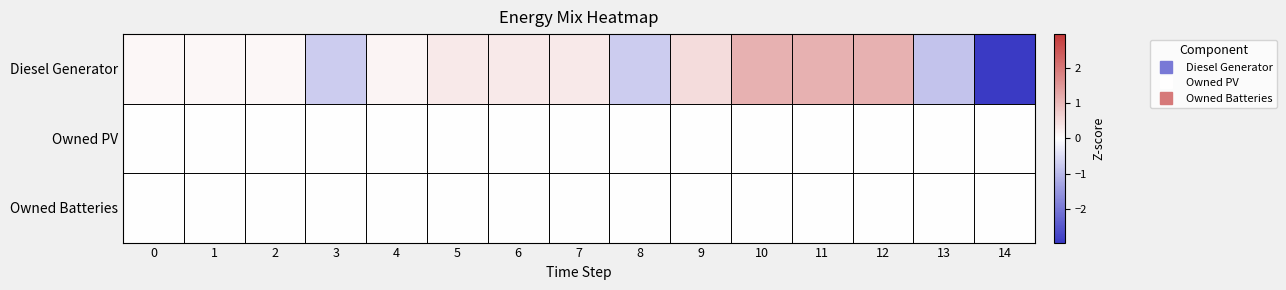

Reading left to right, transcribe all the data shown in this chart.

Diesel Generator: 0=0.1	1=0.1	2=0.1	3=-0.7	4=0.1	5=0.3	6=0.3	7=0.3	8=-0.7	9=0.5	10=1.1	11=1.1	12=1.1	13=-0.9	14=-3.0
Owned PV: 0=0.0	1=0.0	2=0.0	3=0.0	4=0.0	5=0.0	6=0.0	7=0.0	8=0.0	9=0.0	10=0.0	11=0.0	12=0.0	13=0.0	14=0.0
Owned Batteries: 0=0.0	1=0.0	2=0.0	3=0.0	4=0.0	5=0.0	6=0.0	7=0.0	8=0.0	9=0.0	10=0.0	11=0.0	12=0.0	13=0.0	14=0.0